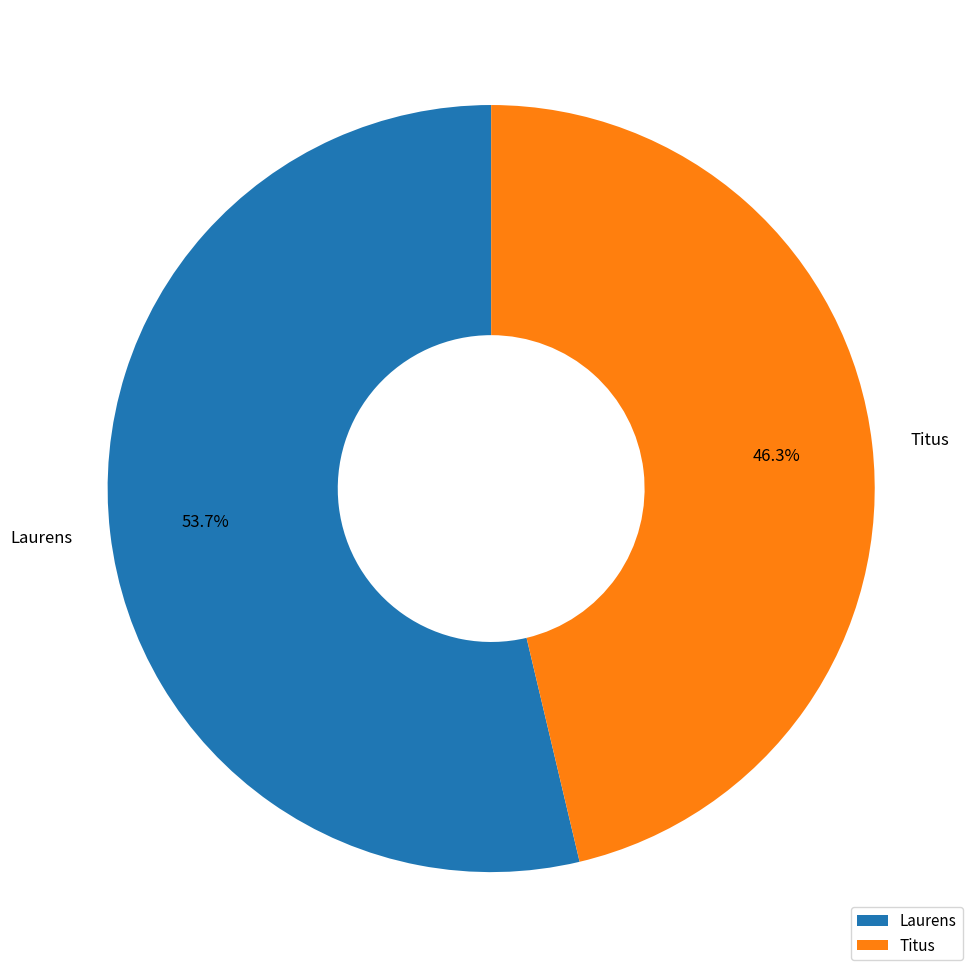

Does Laurens account for over 50% of the chart?

Yes